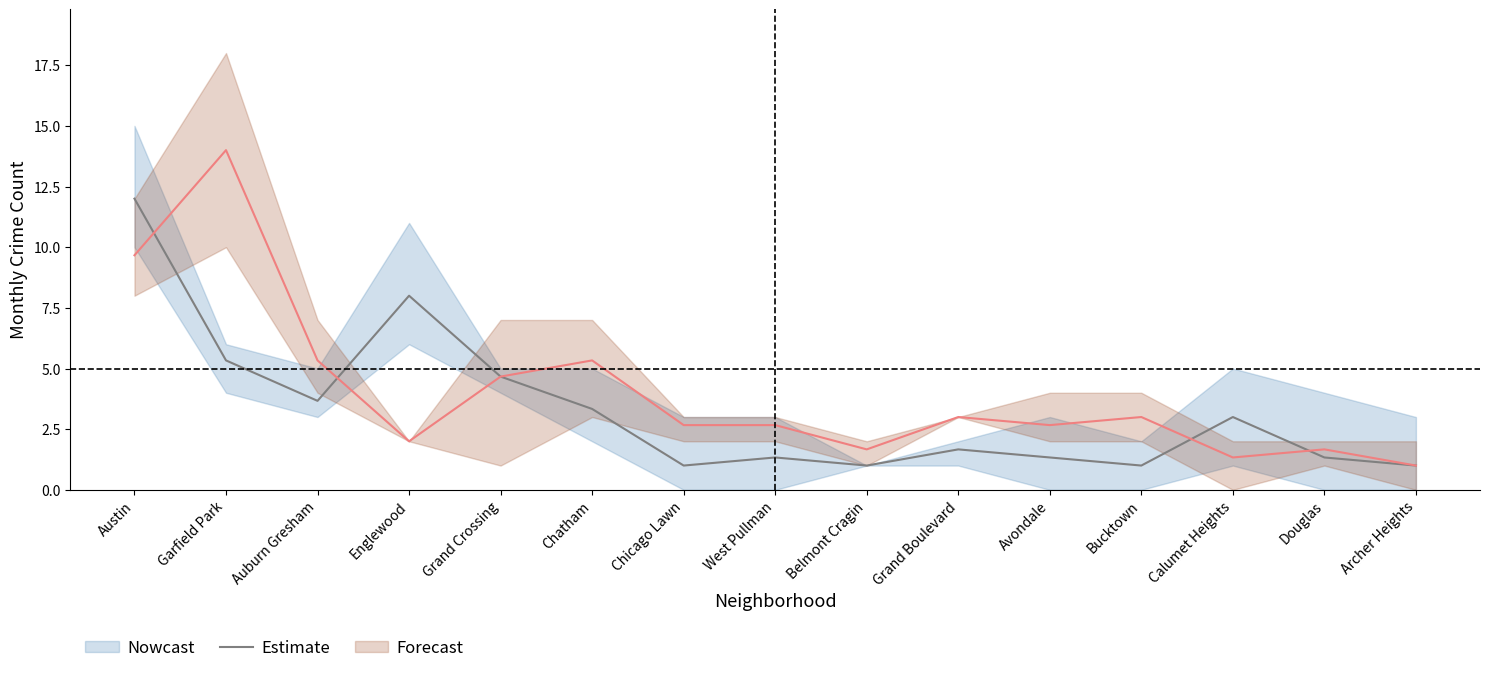

List the labels in order of value, largest first.

Austin, Englewood, Garfield Park, Grand Crossing, Auburn Gresham, Chatham, Calumet Heights, Grand Boulevard, West Pullman, Avondale, Douglas, Chicago Lawn, Belmont Cragin, Bucktown, Archer Heights